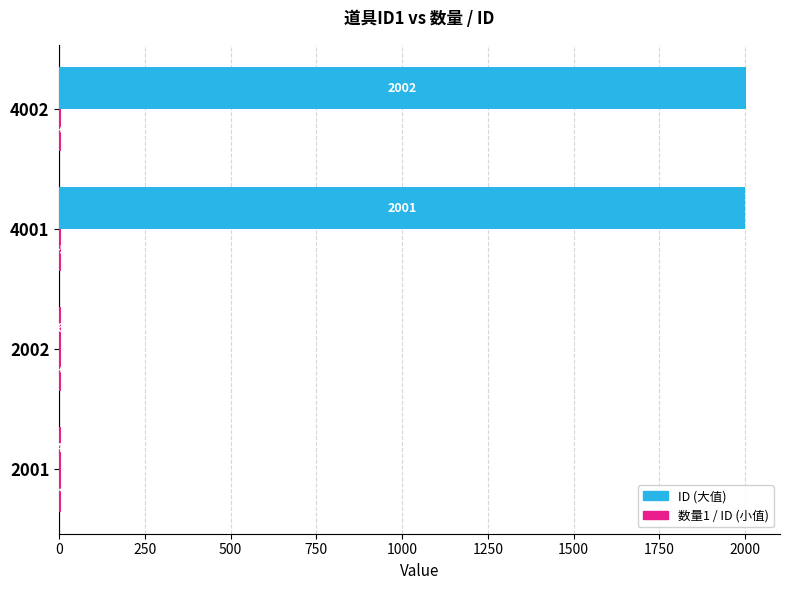

How many series are shown in this chart?

2